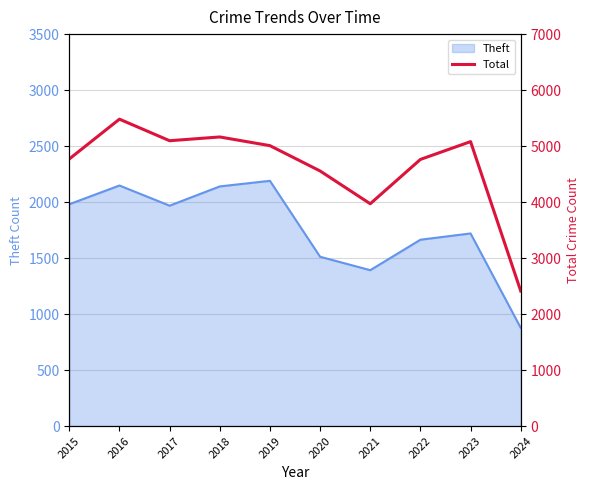

The value of Theft at 2022 is 1664. True or false?

True